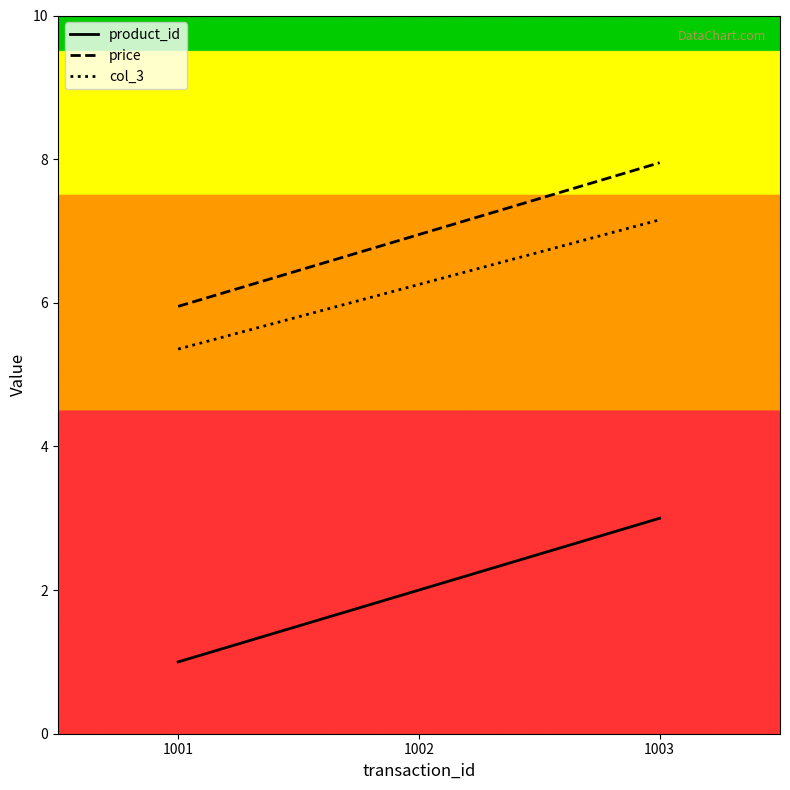

Does the chart display data point markers on the line(s)?

No